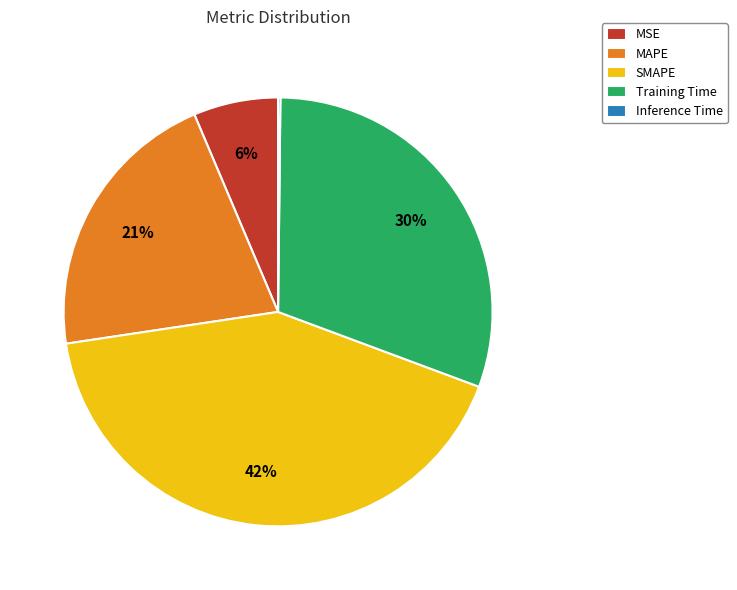

True or false: Training Time accounts for 30% of the total.

True